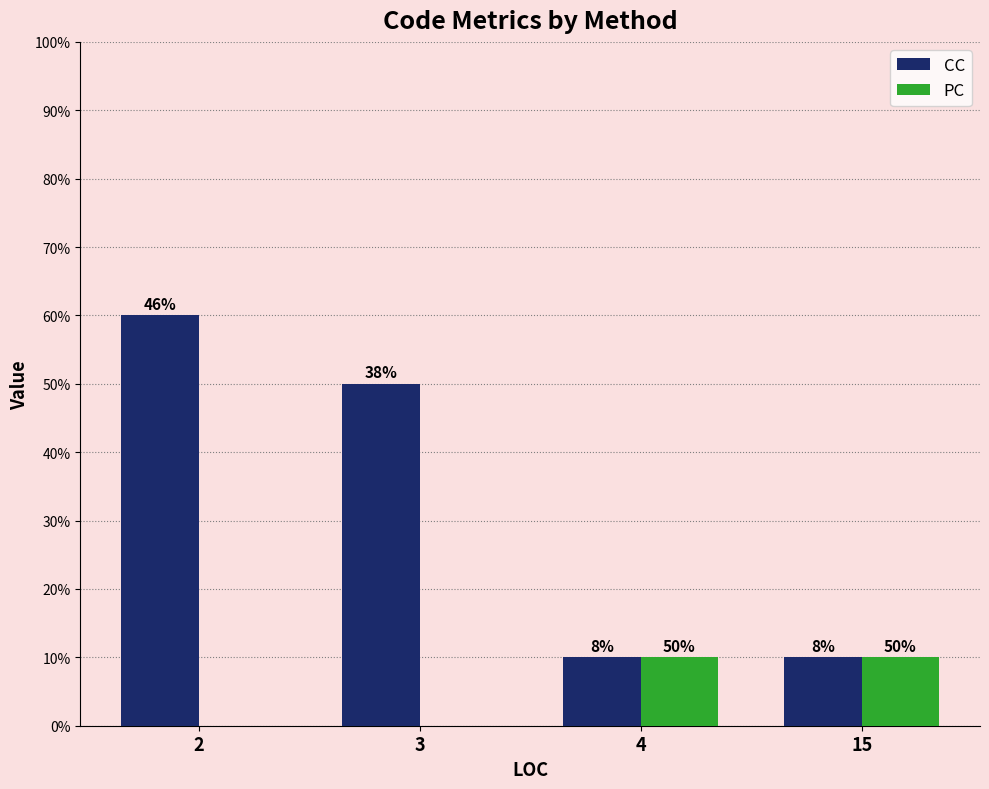

Does the chart contain stacked bars?

No